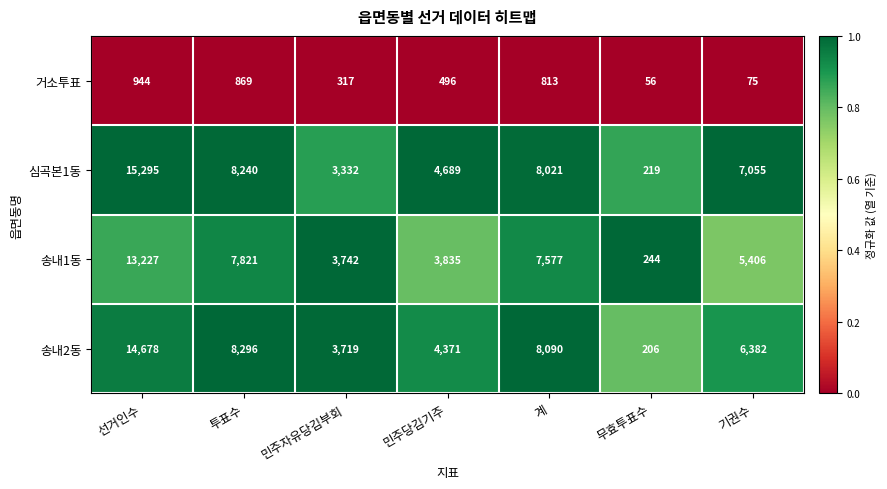

Reading right to left, transcribe all the data shown in this chart.

거소투표: 75	56	813	496	317	869	944
심곡본1동: 7055	219	8021	4689	3332	8240	15295
송내1동: 5406	244	7577	3835	3742	7821	13227
송내2동: 6382	206	8090	4371	3719	8296	14678